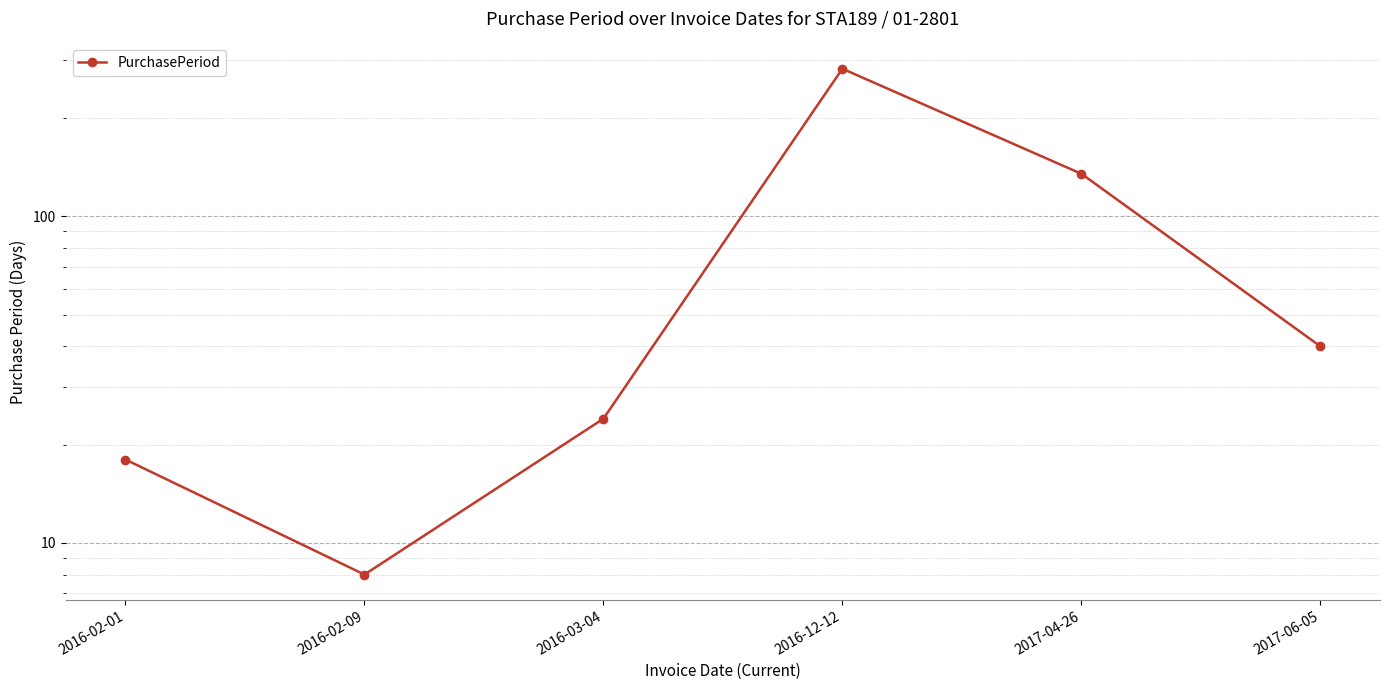

How many data points are less than 40?

3